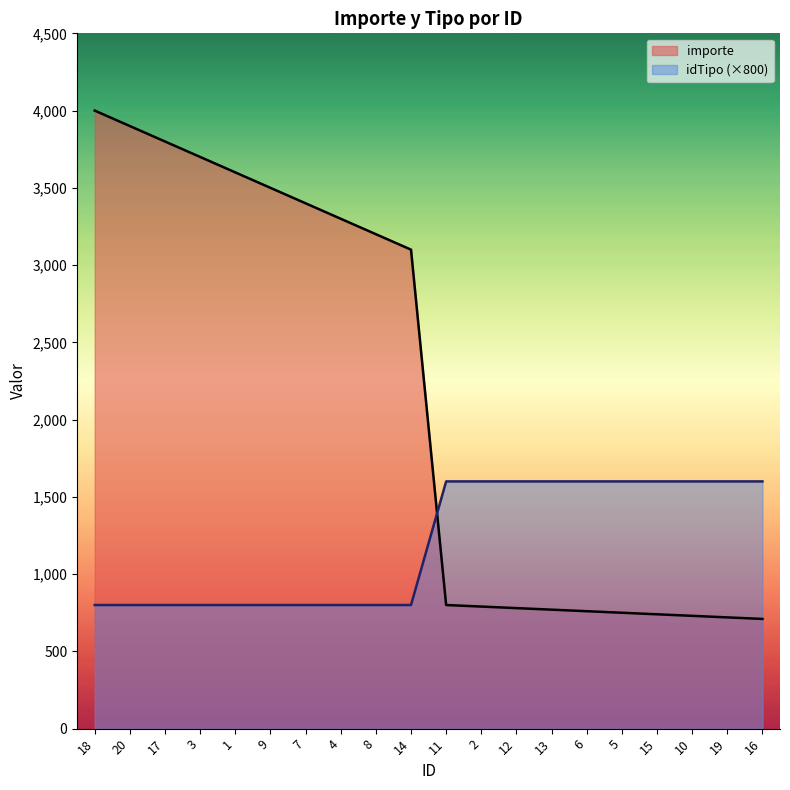

How many lines are shown in the chart?

2